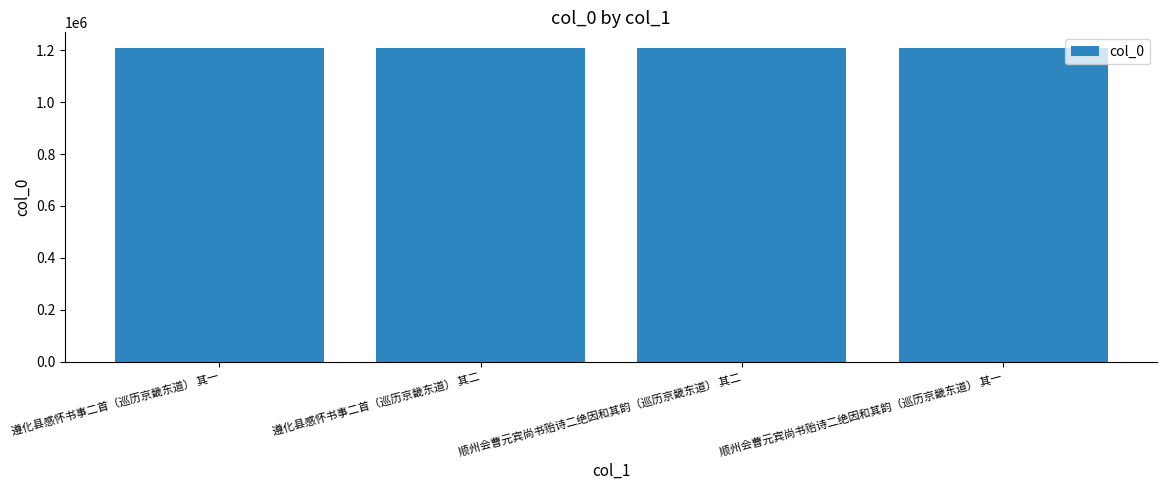

The chart shows a value of 1208958 at 顺州会曹元宾尚书贻诗二绝因和其韵（巡历京畿东道） 其一. True or false?

True